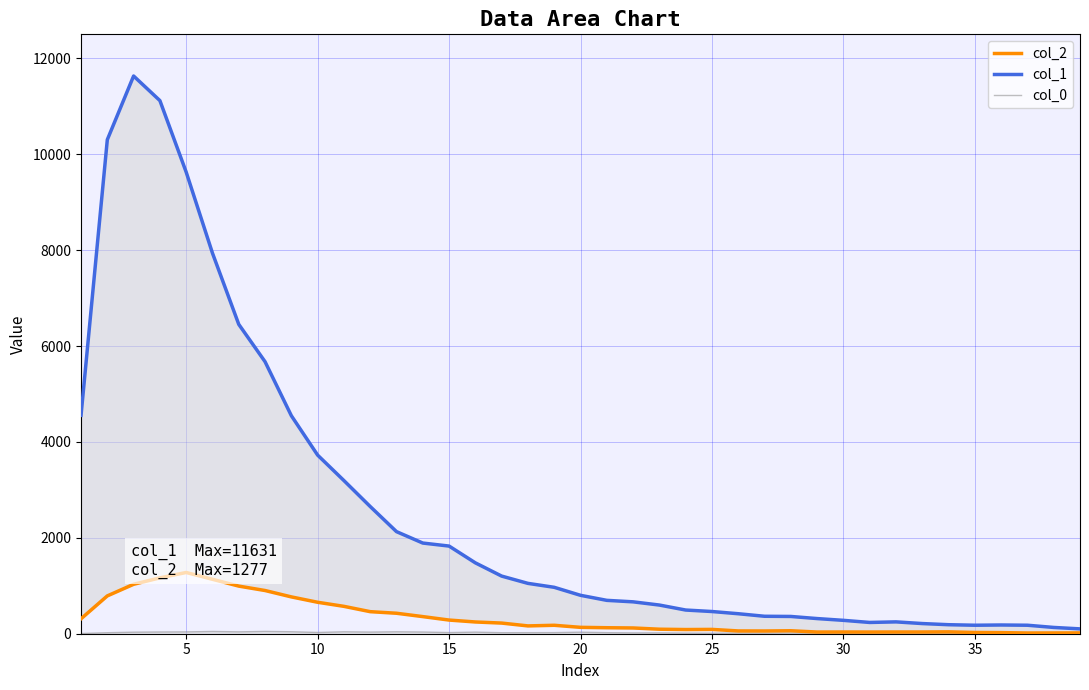

In col_1, how many points are higher than both neighbors (excluding endpoints)?

3